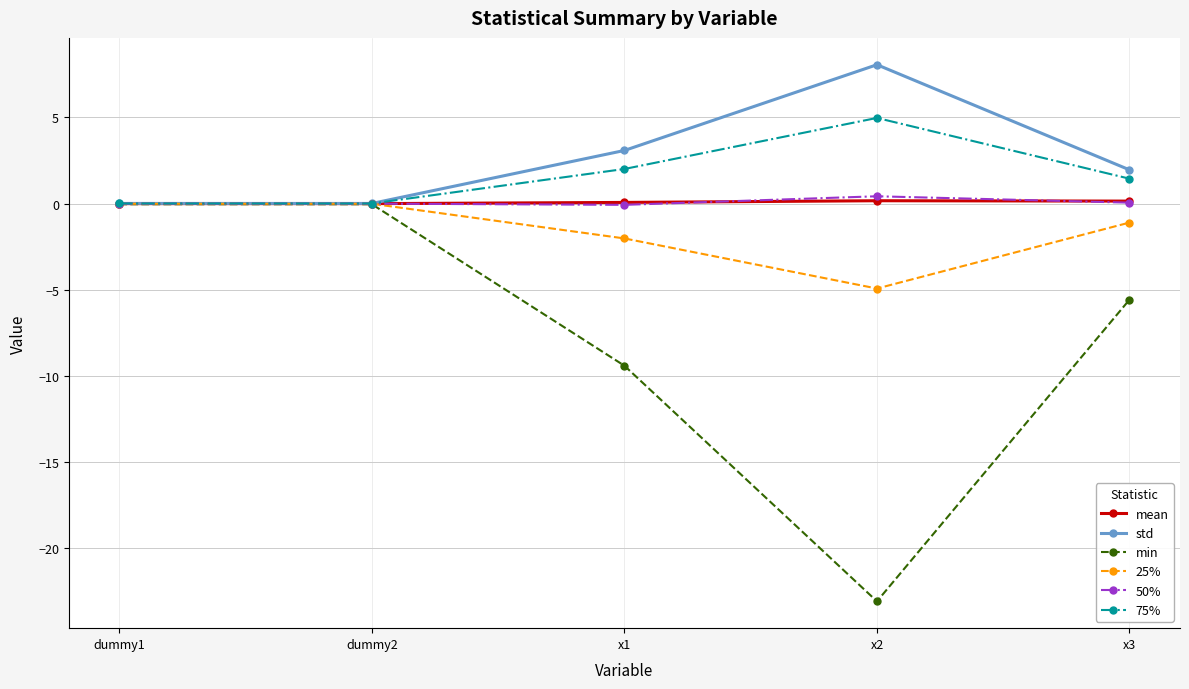

True or false: 50% has more than 0 points higher than both neighbors.

True